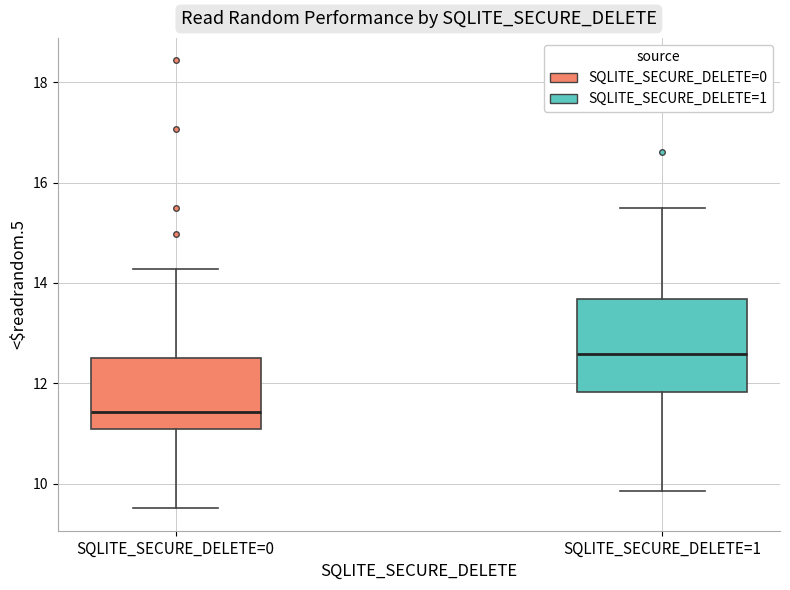

Comparing the boxes themselves (not the whiskers), which one is the tallest?

SQLITE_SECURE_DELETE=1